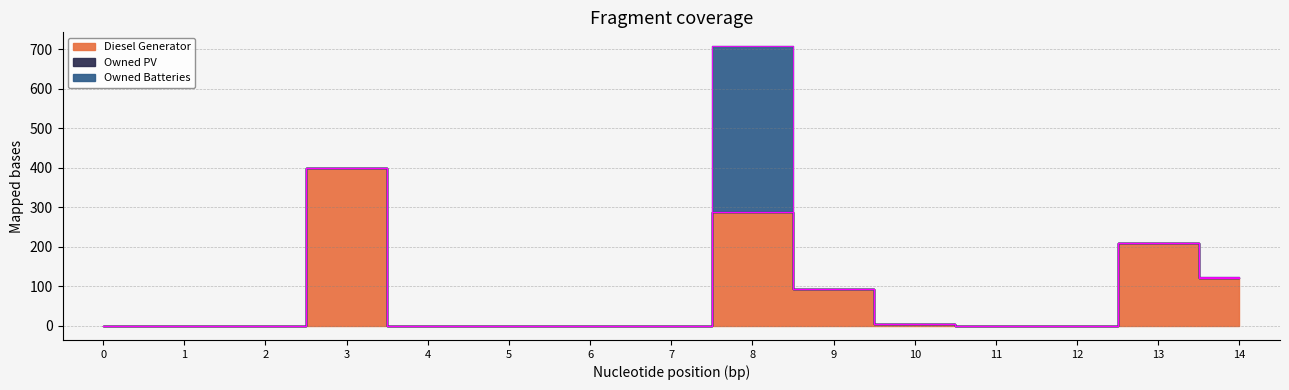

At how many categories does at least one series exceed 154?

3